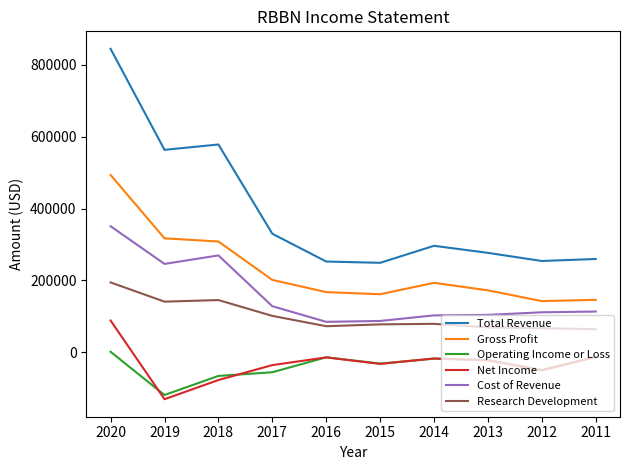

What is the minimum value for Gross Profit?

142600